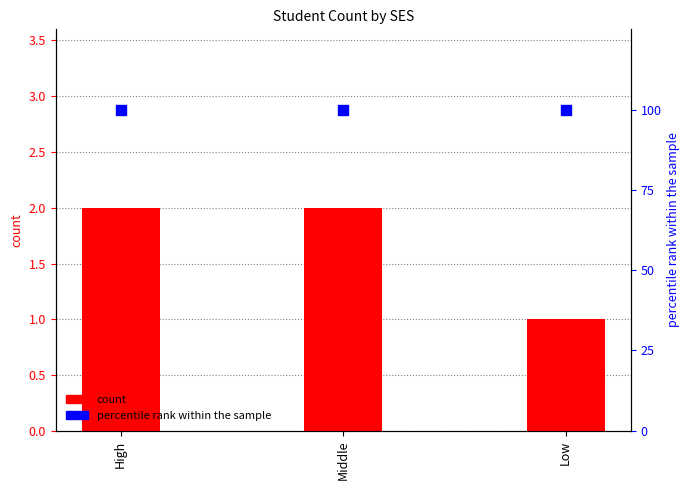

Which series contains the lowest Y value?

count